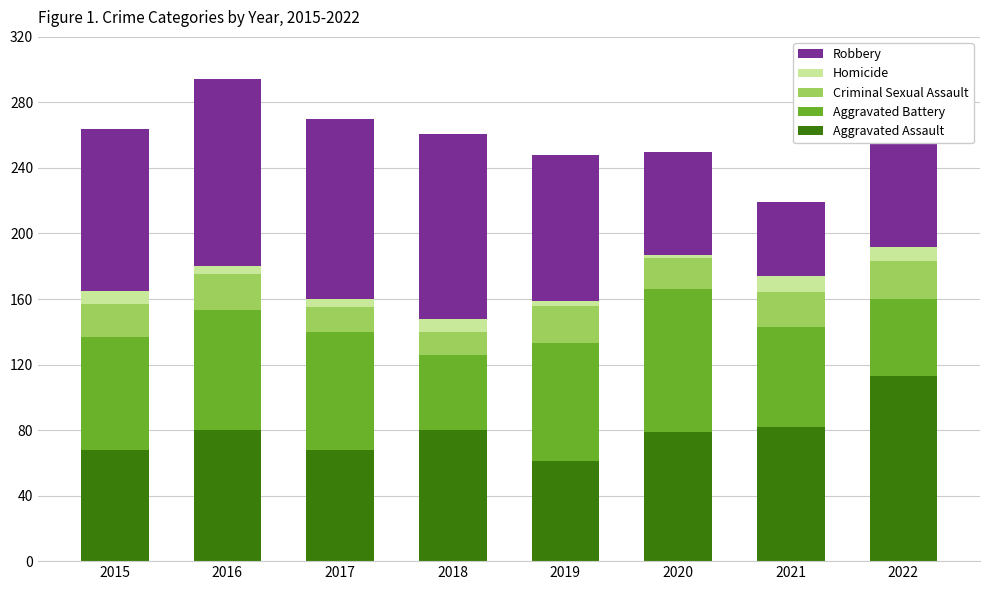

The Aggravated Assault series shows 68 at 2017. True or false?

True